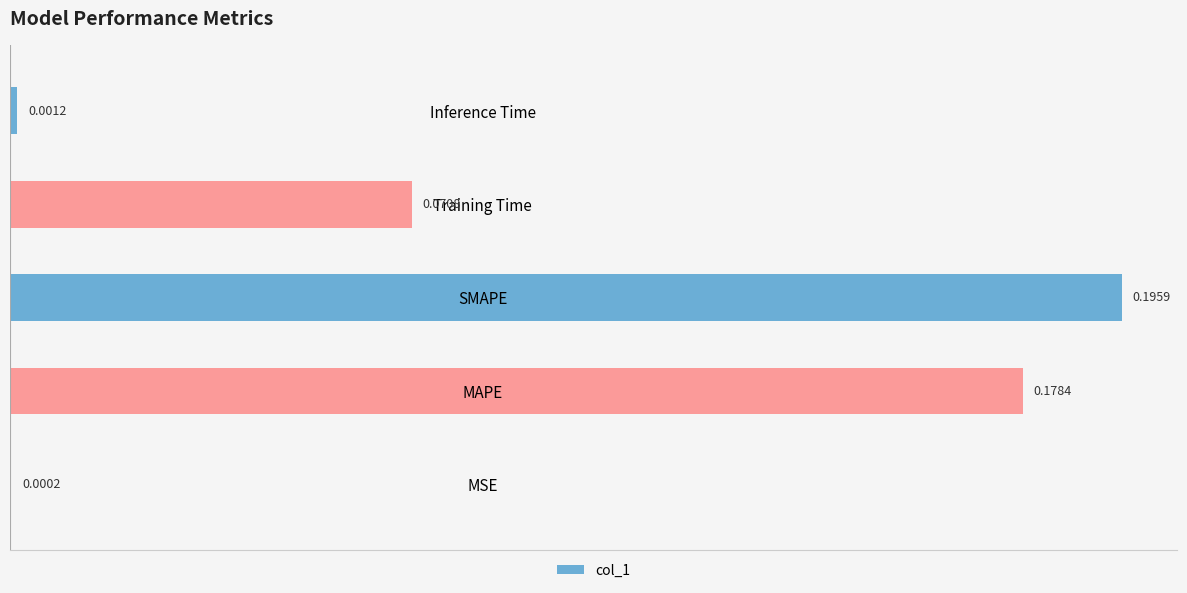

What is the sum of all values?

0.4